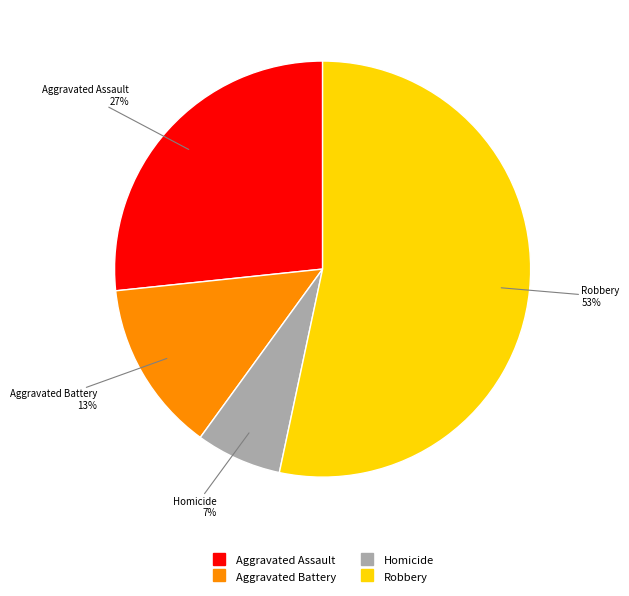

How many slices are in this pie chart?

4